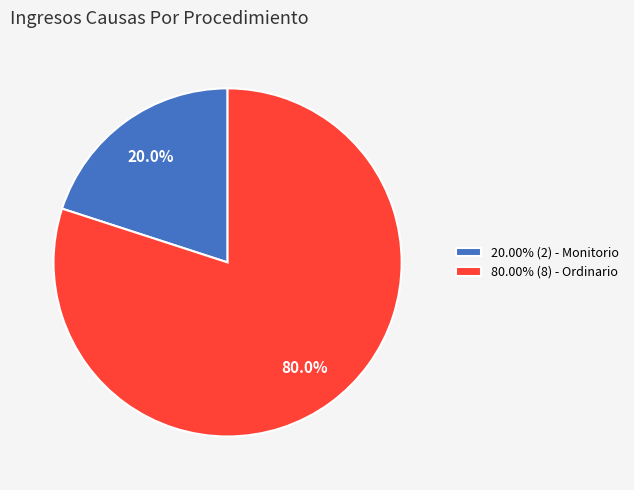

Does any single category account for the majority?

Yes